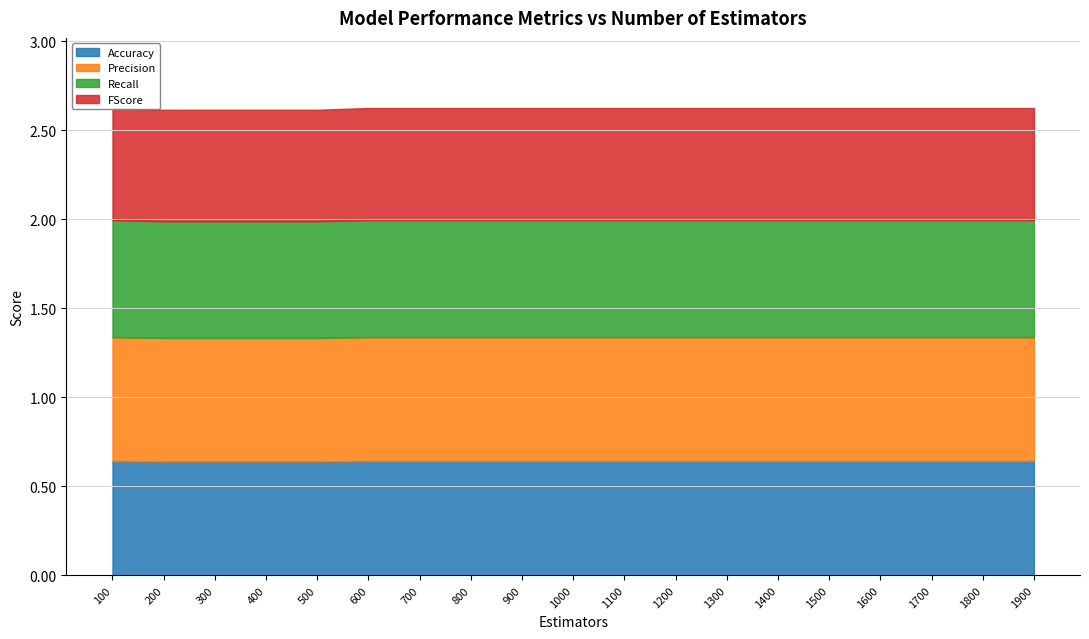

Is the value of Precision at 400 greater than the value of Recall at 1500?

Yes